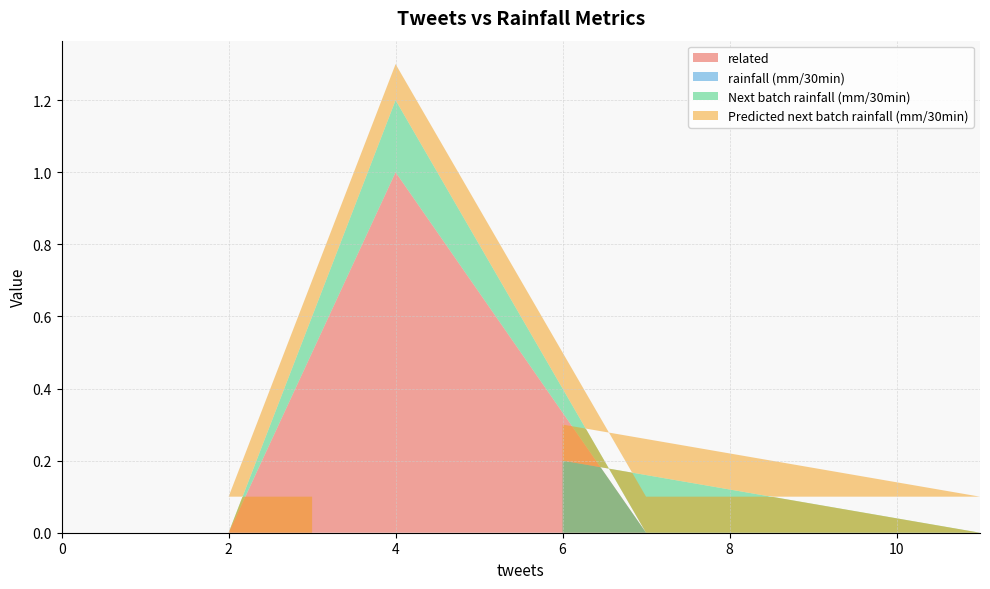

At 6, list the series in order from largest to smallest.

Predicted next batch rainfall (mm/30min), related, rainfall (mm/30min), Next batch rainfall (mm/30min)